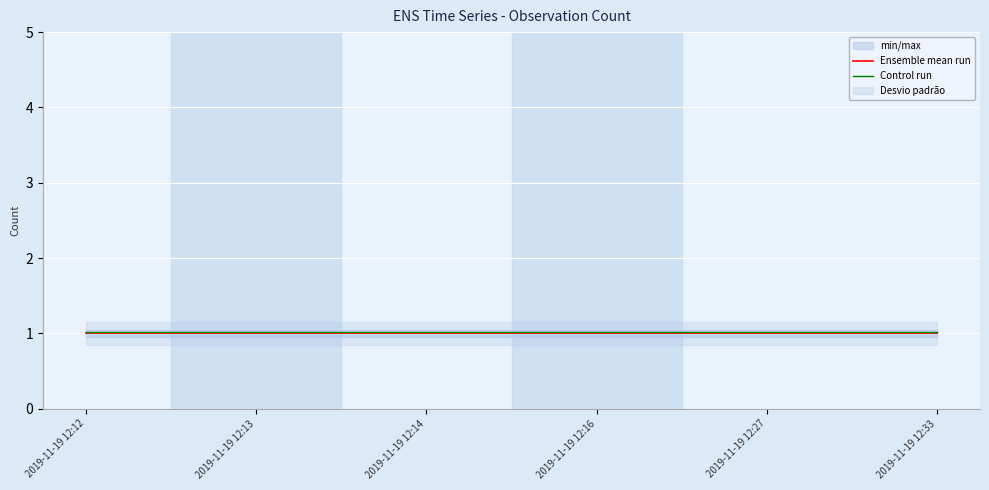

Between 2019-11-19 12:33 and 2019-11-19 12:13, which is larger?

2019-11-19 12:33